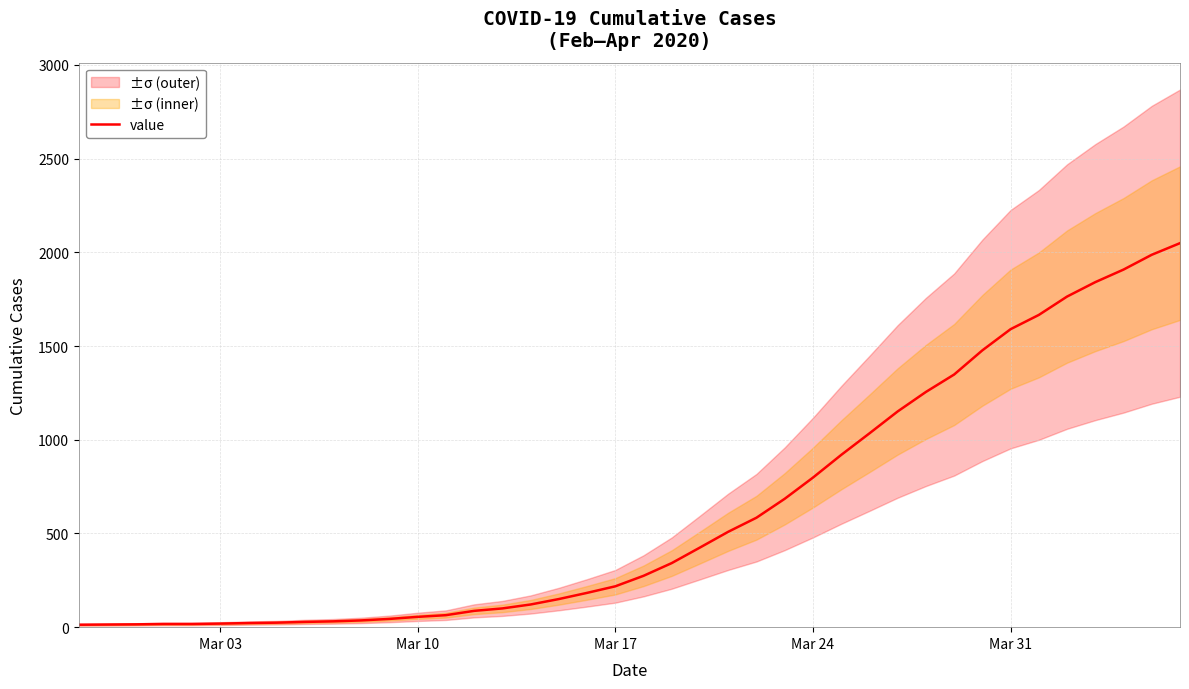

What is the highest value of the value series?

2049